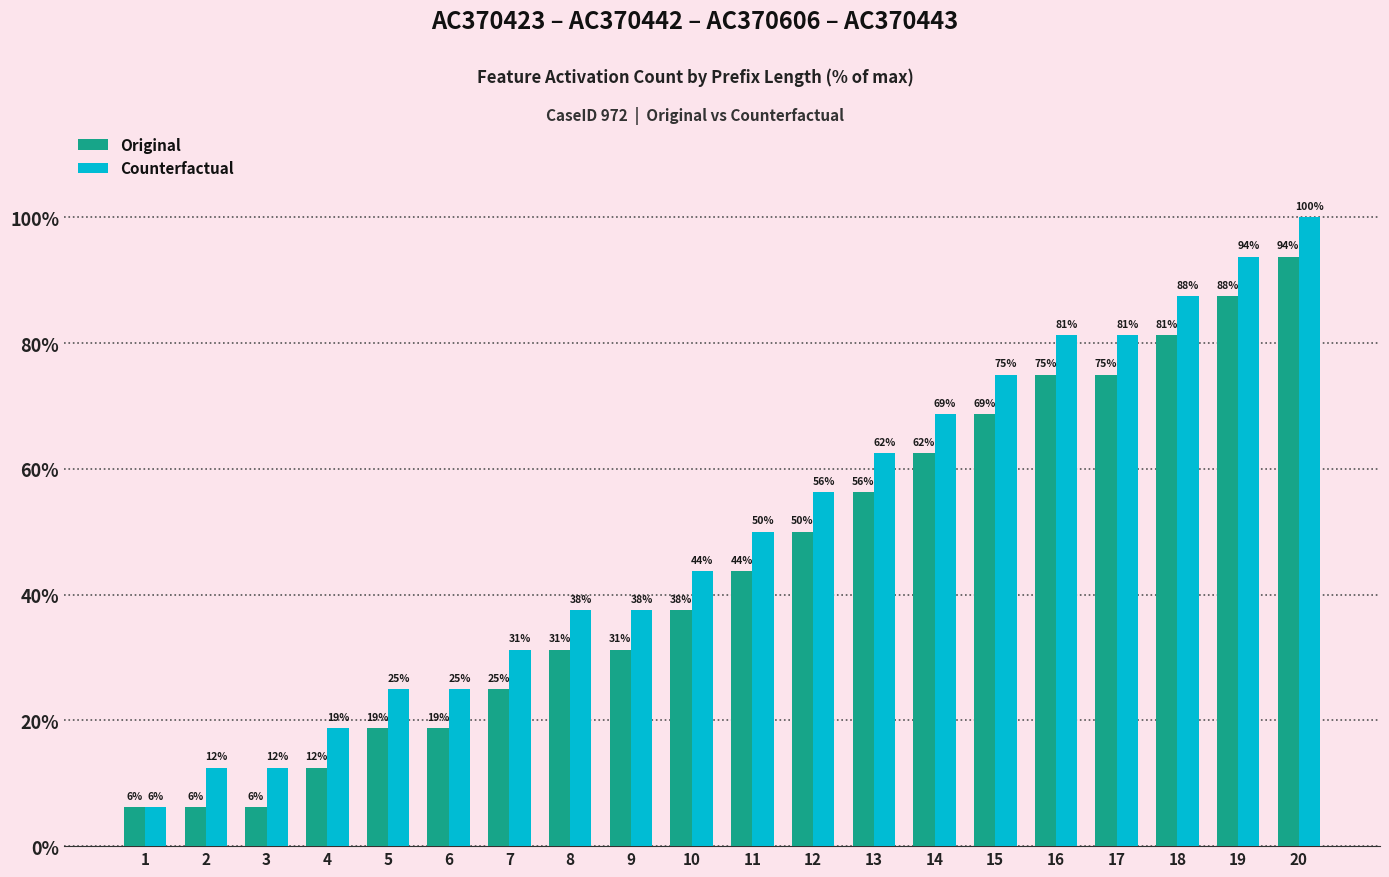

What is the difference between the Original values at 2 and 13?

50.0